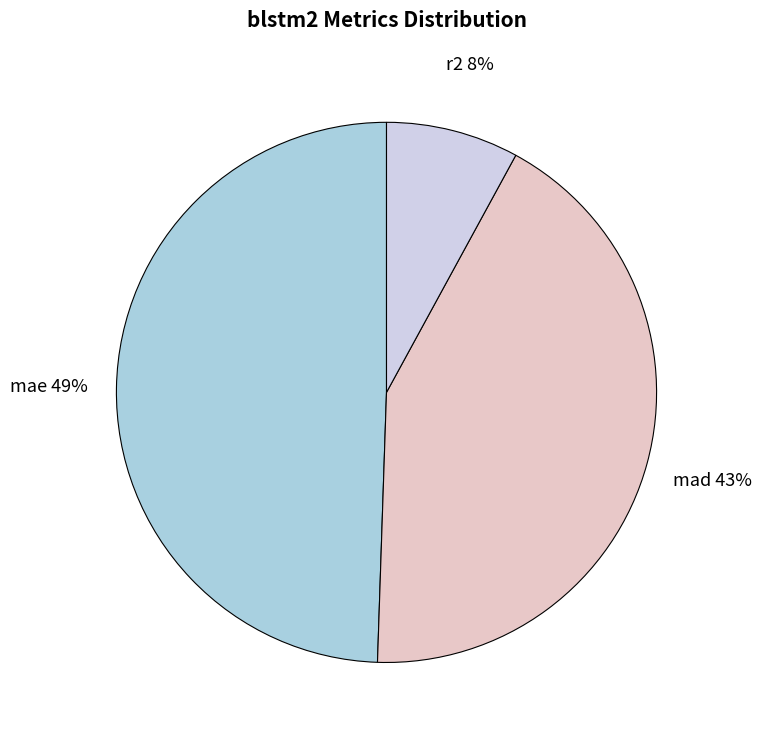

Is there any slice that represents more than half of the pie?

No